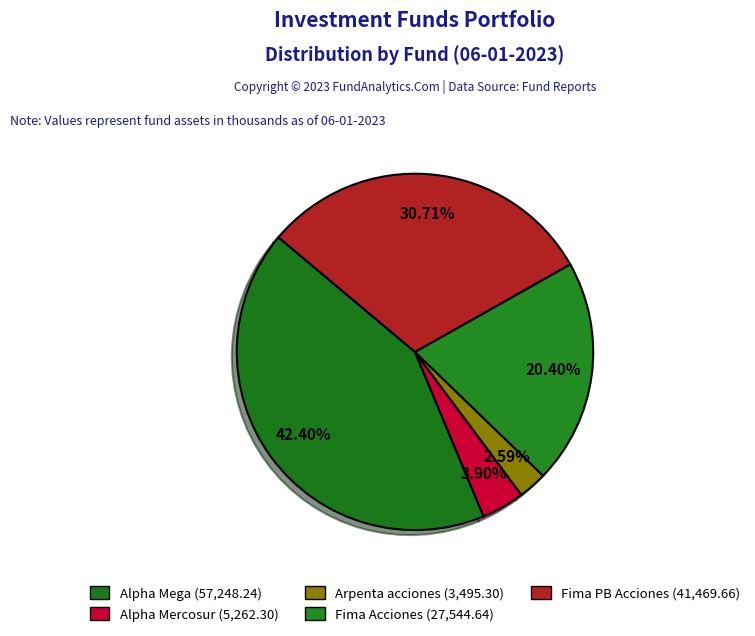

How many slices are in this pie chart?

5